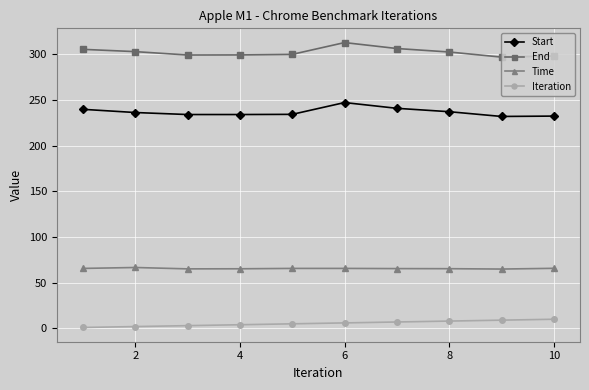

What is the highest value of the Start series?

247.0